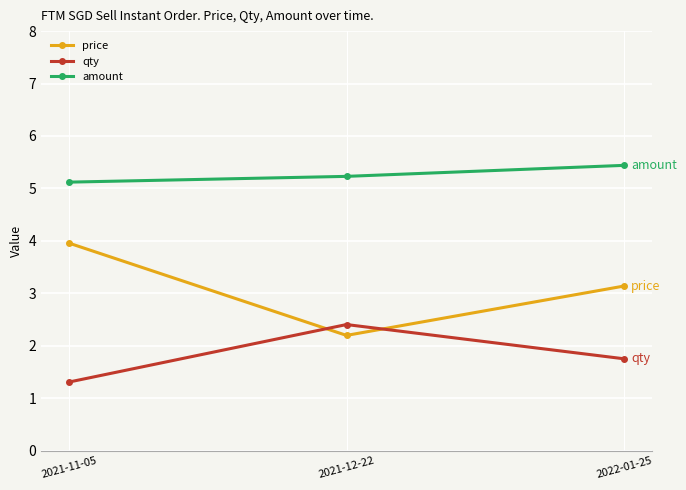

Does the chart display data point markers on the line(s)?

Yes